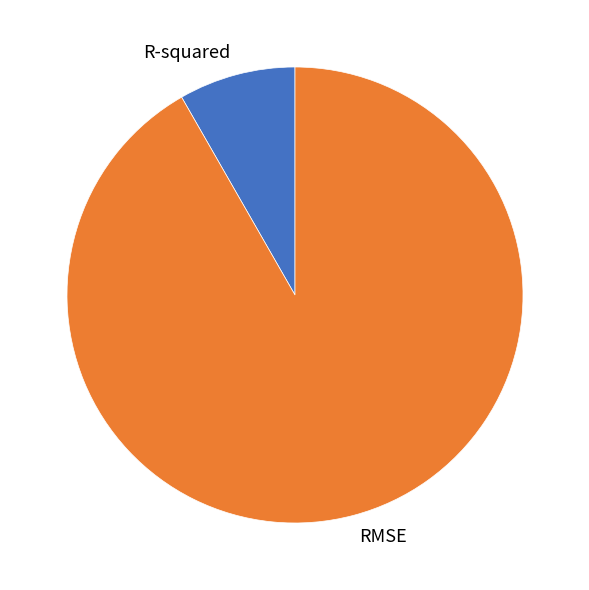

Which category accounts for the majority?

RMSE